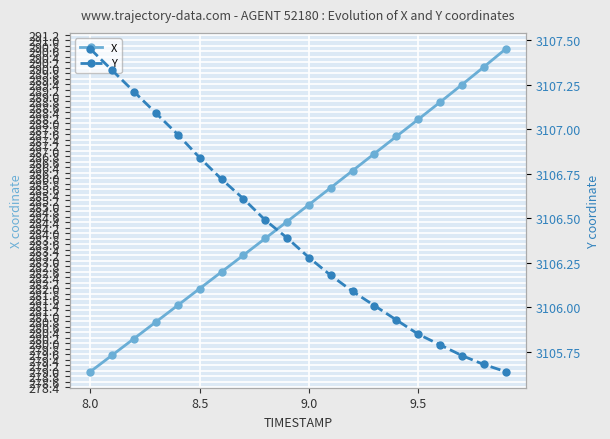

Is it true that X equals 285.0 at 9.0?

True